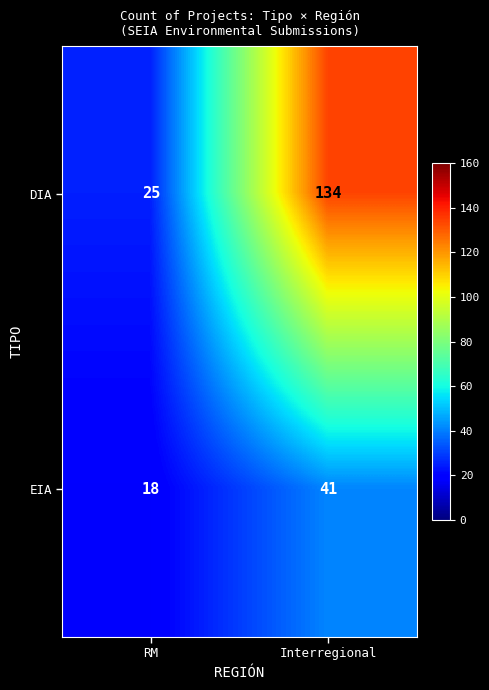

At how many categories does at least one series exceed 106?

1